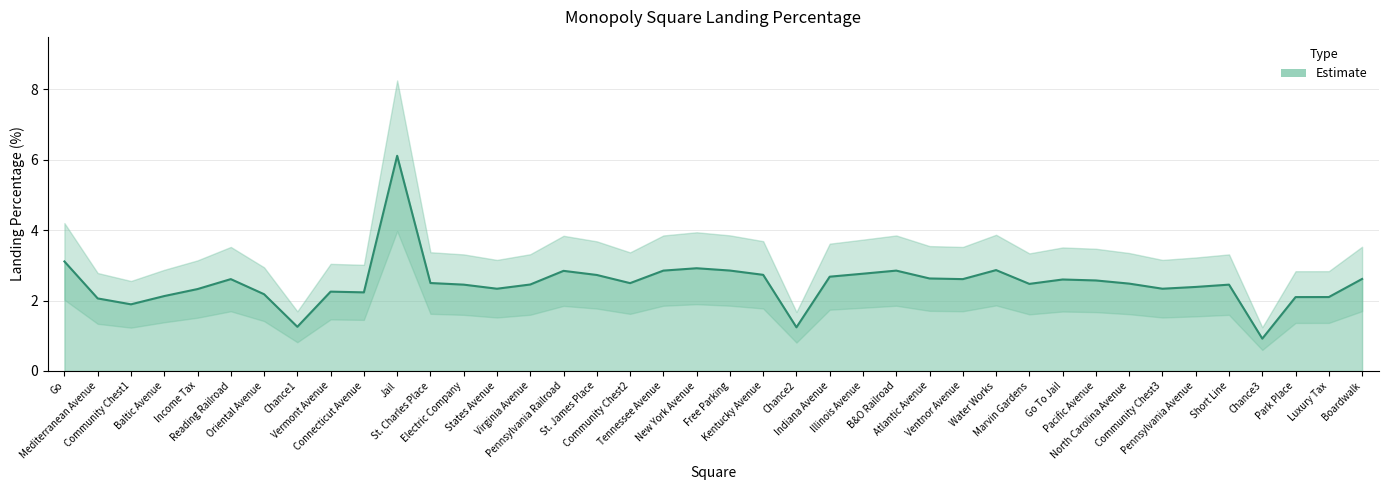

Which label corresponds to the largest value in the chart?

Jail